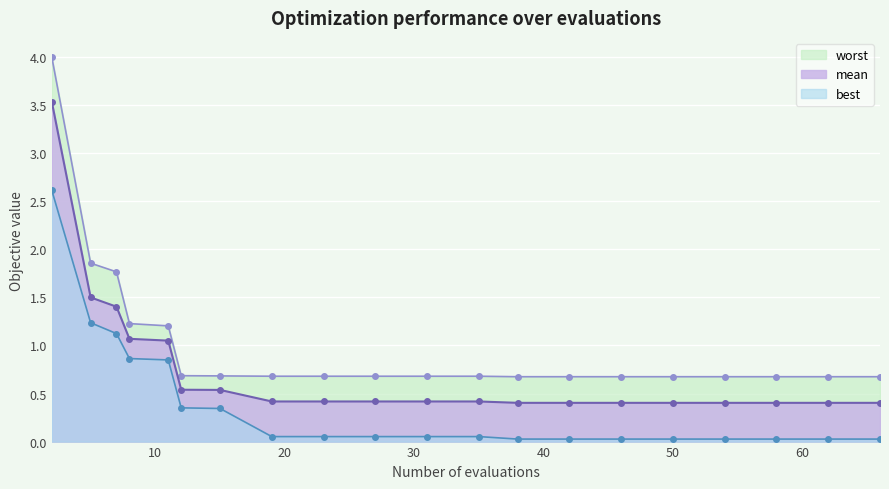

Read the mean value at 50.

0.4